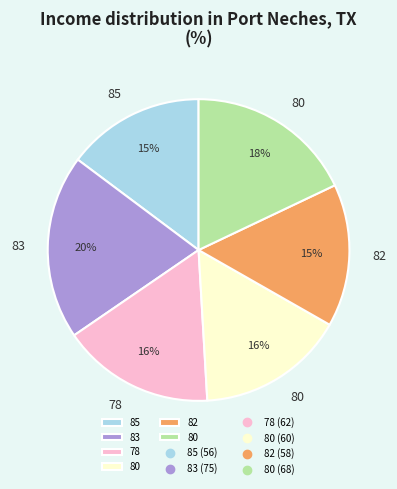

To the nearest percent, what is the average slice percentage?

17%